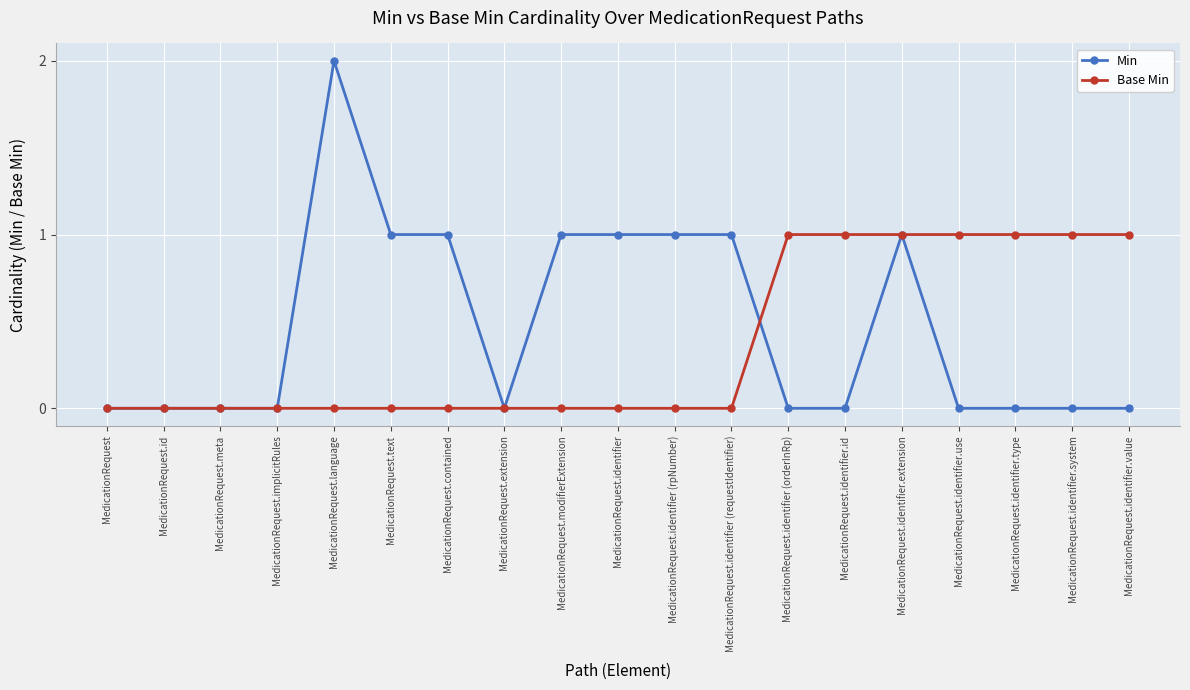

True or false: Min has more than 0 points higher than both neighbors.

True